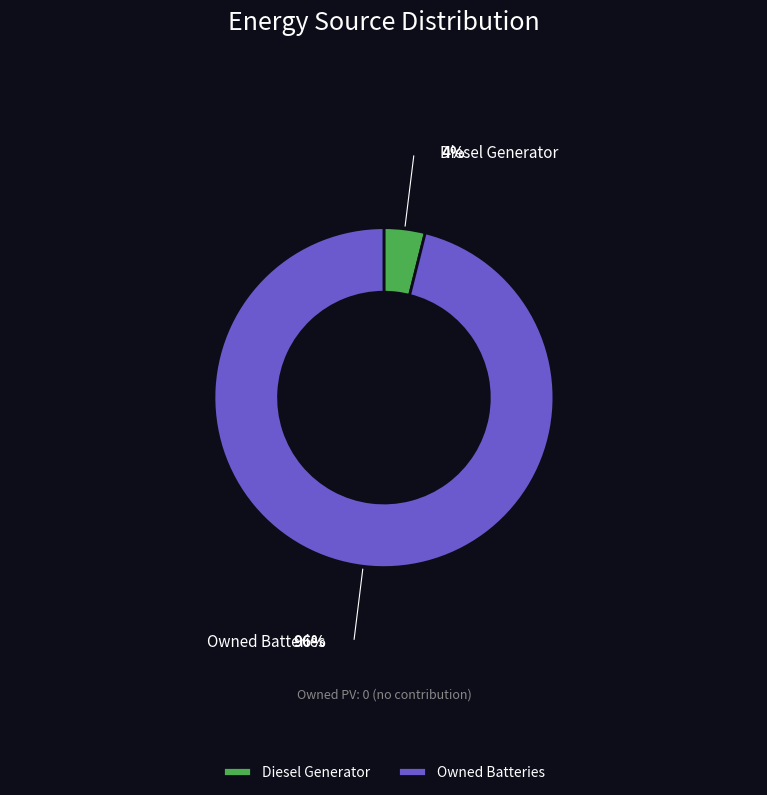

Count the number of slices in the pie.

2